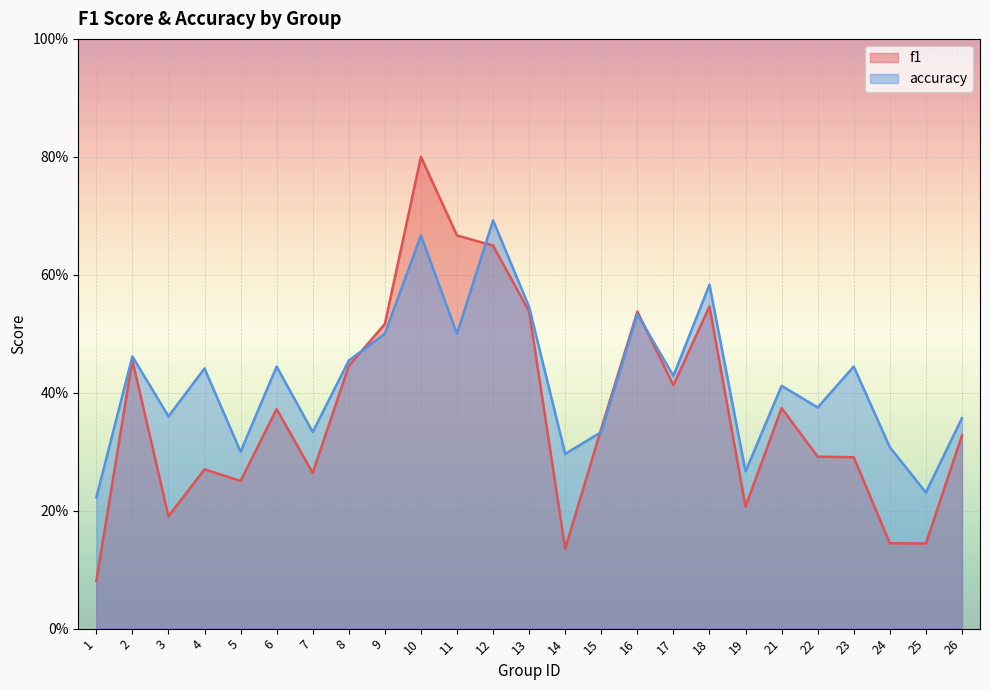

Reading right to left, extract all data points from this chart.

f1: 0.3	0.1	0.1	0.3	0.3	0.4	0.2	0.5	0.4	0.5	0.3	0.1	0.5	0.6	0.7	0.8	0.5	0.4	0.3	0.4	0.3	0.3	0.2	0.5	0.1
accuracy: 0.4	0.2	0.3	0.4	0.4	0.4	0.3	0.6	0.4	0.5	0.3	0.3	0.5	0.7	0.5	0.7	0.5	0.5	0.3	0.4	0.3	0.4	0.4	0.5	0.2